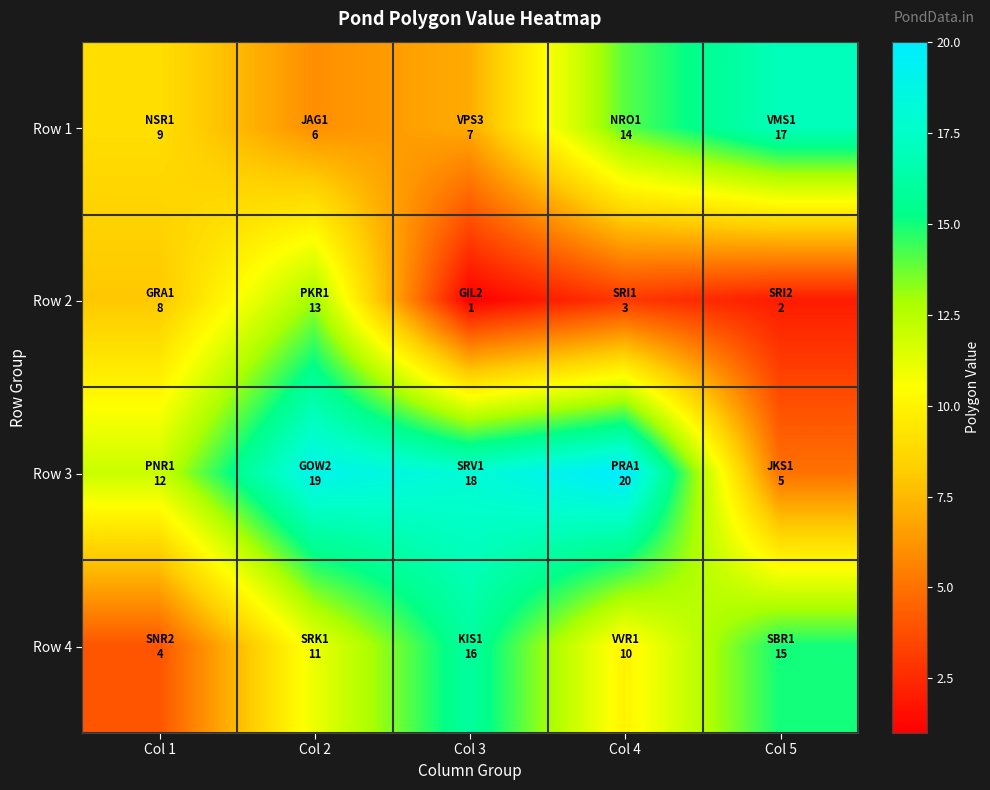

At how many categories does at least one series exceed 11?

5